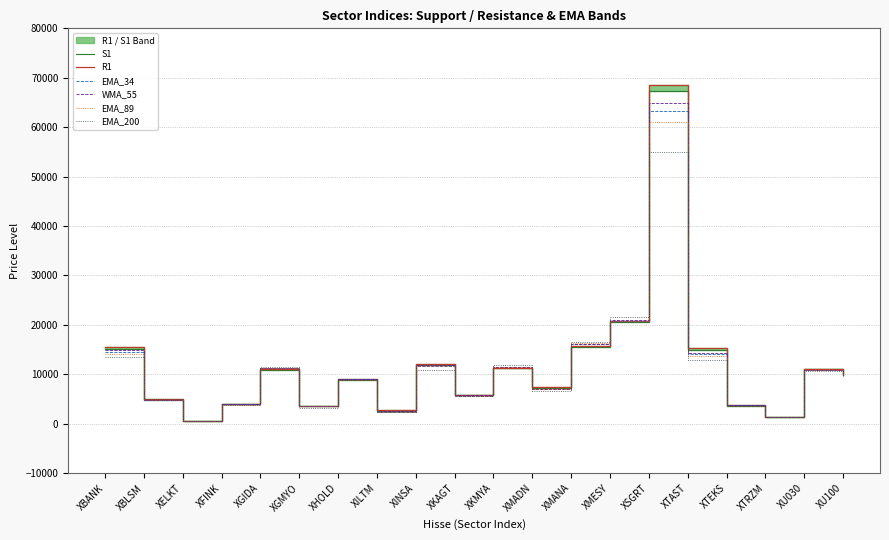

What is the sum of all EMA_34 values?

226249.0